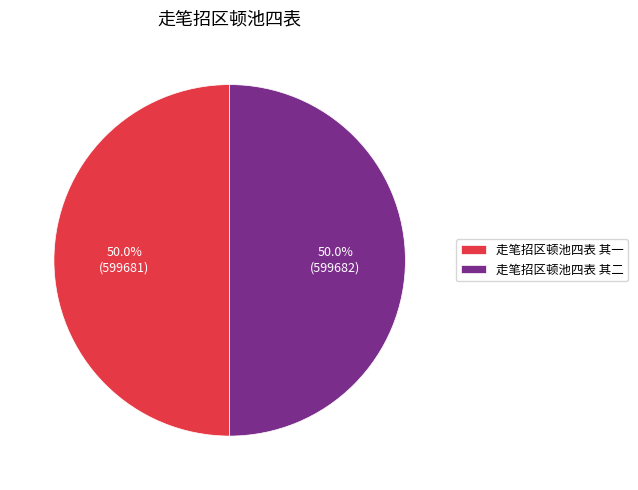

What percentage is NOT represented by 走笔招区顿池四表 其二?

50.0%